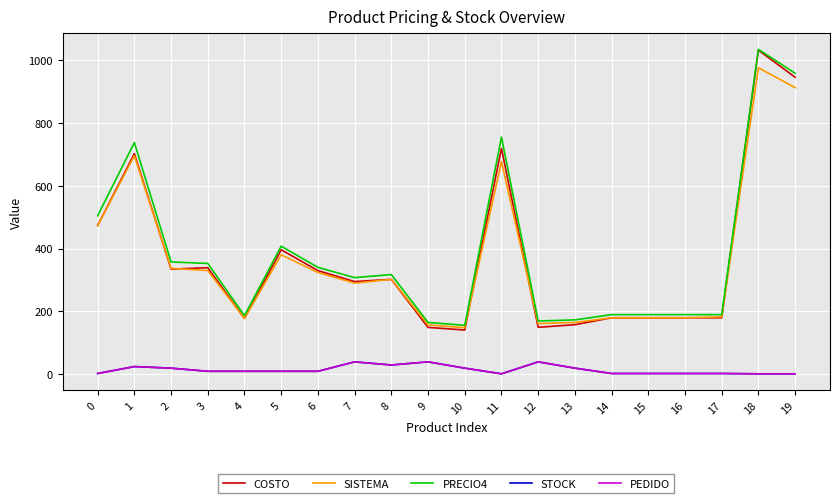

What value does the SISTEMA series have at 12?

161.7